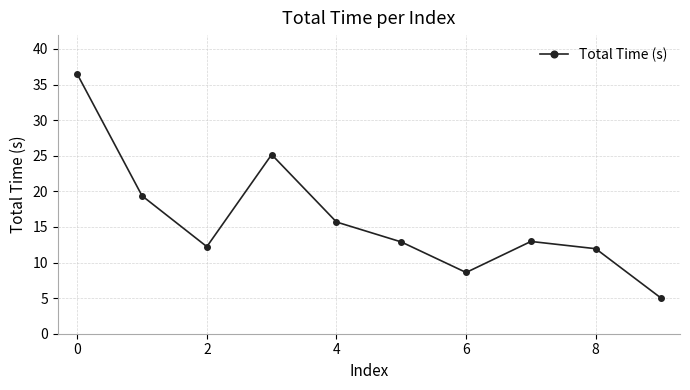

What is the value of the 5th point from the left?

15.7